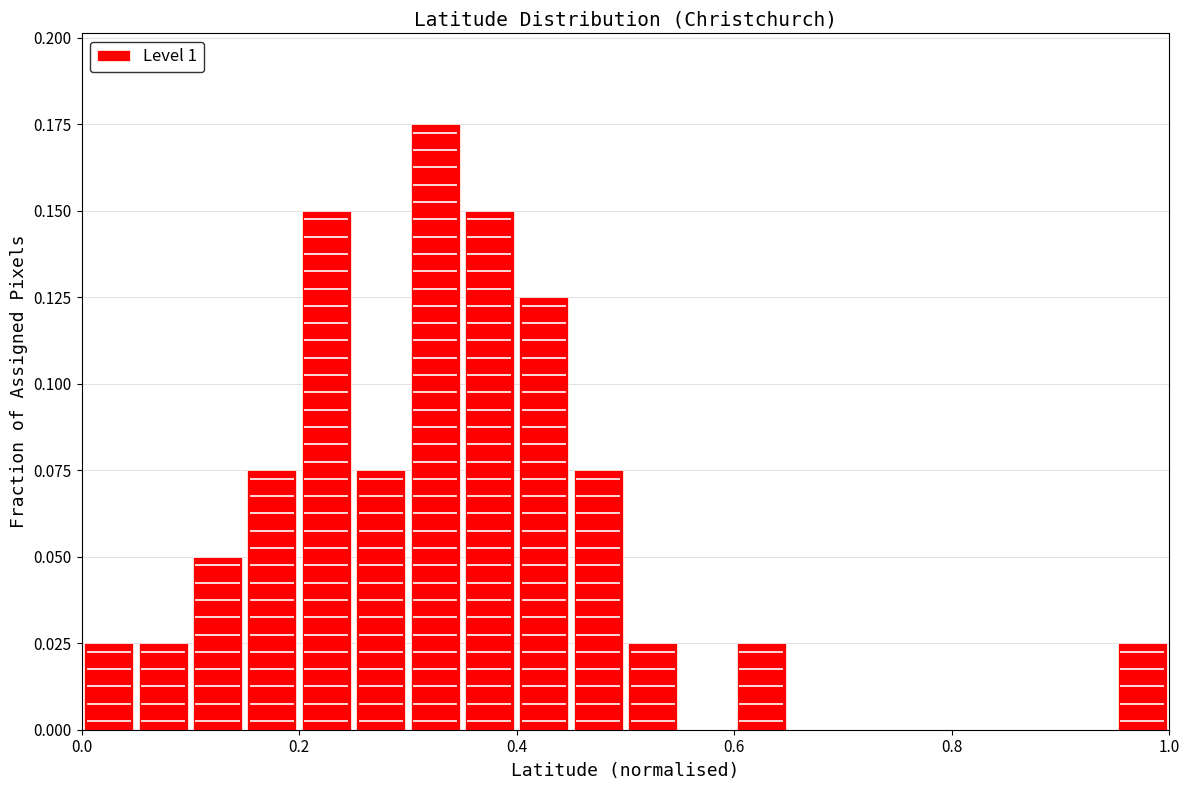

Read against the x-axis, roughly where is the centre of the tallest bar?

0.32